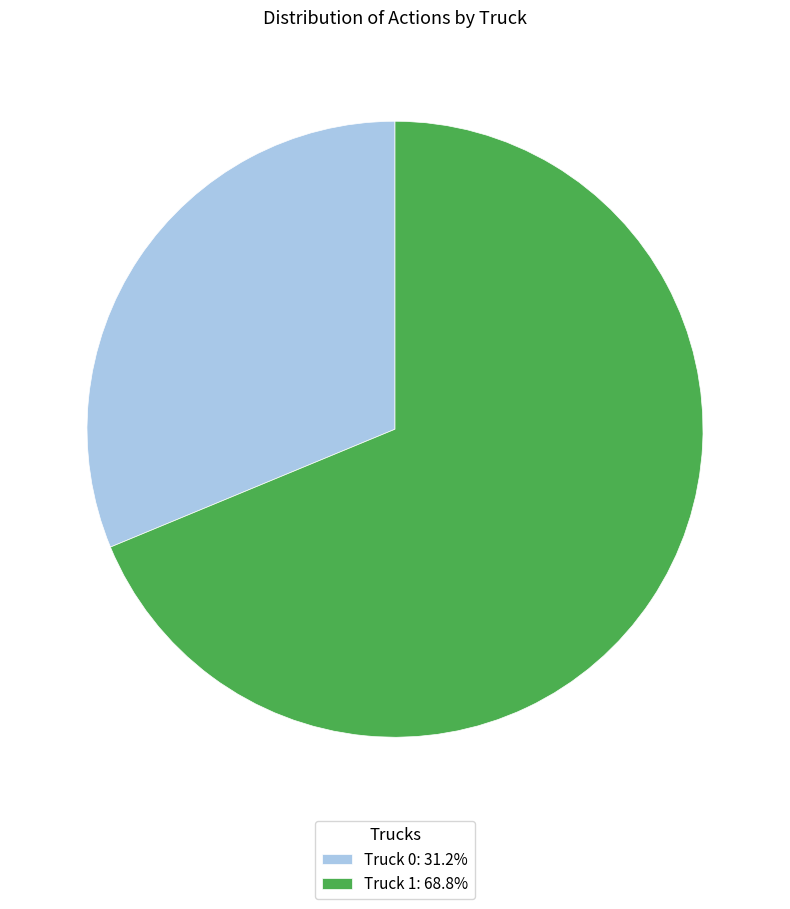

How many segments does this pie chart have?

2